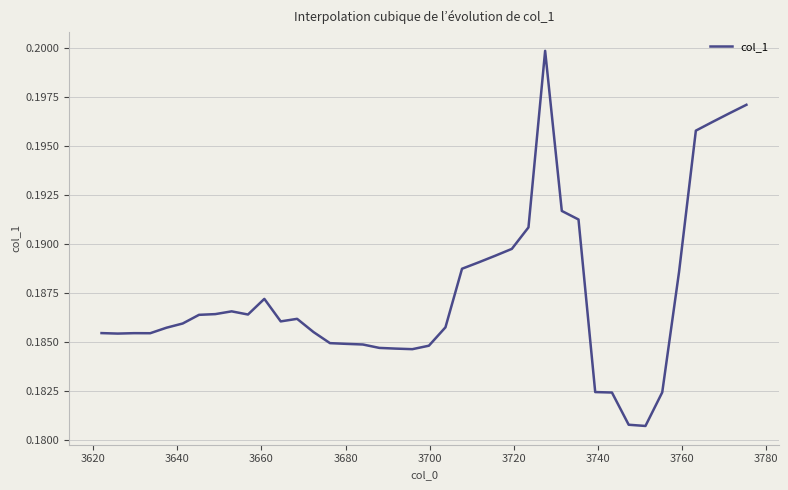

What is the greatest value displayed?

0.2